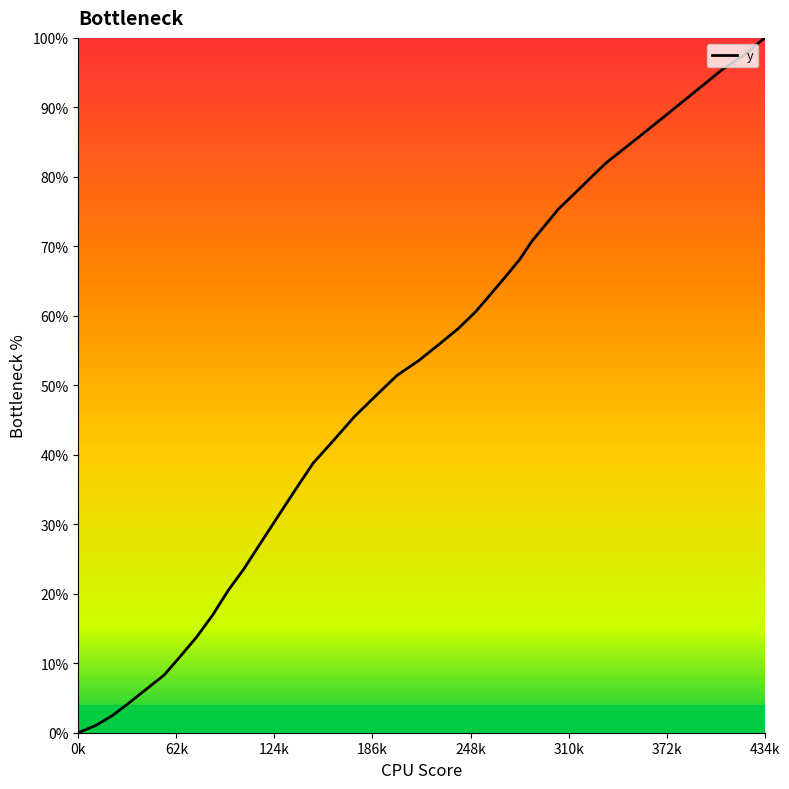

What is the difference between the maximum and minimum values?

100.0